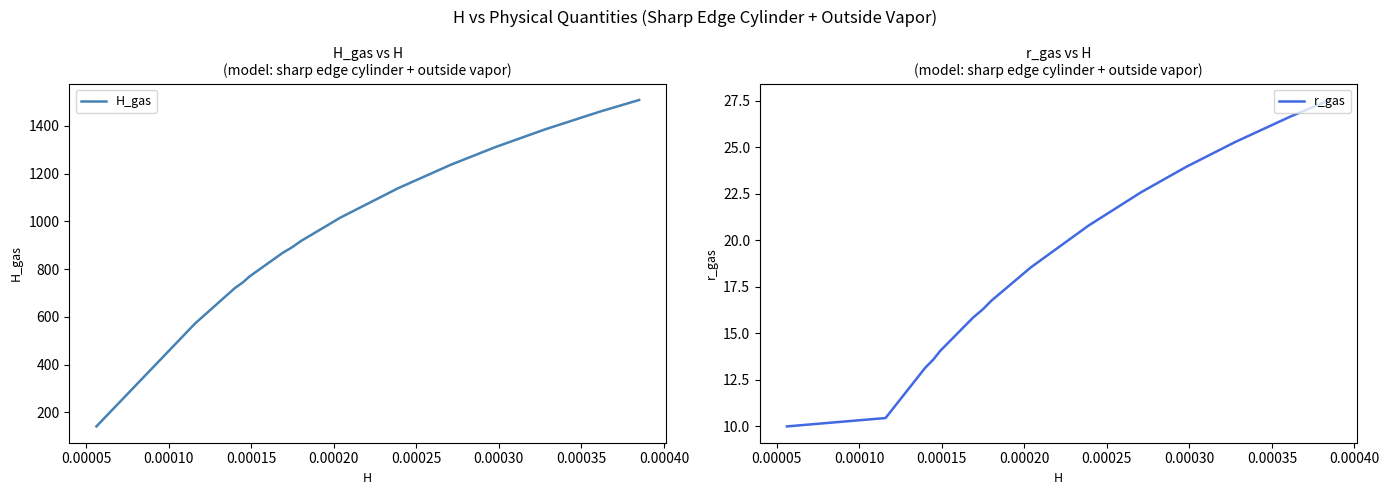

Reading left to right, list all the values displayed in this chart.

H_gas: 141.7	572.1	596.7	621.4	646.0	670.6	695.3	719.9	744.5	769.2	793.8	818.5	843.1	867.7	892.4	917.0	941.6	966.3	990.9	1015.5	1040.2	1064.8	1089.4	1114.1	1138.7	1163.3	1188.0	1212.6	1237.2	1261.9	1286.5	1311.2	1335.8	1360.4	1385.1	1409.7	1434.3	1459.0	1483.6	1508.2
r_gas: 10.0	10.4	10.9	11.3	11.8	12.2	12.7	13.2	13.6	14.1	14.5	14.9	15.4	15.8	16.3	16.8	17.2	17.6	18.1	18.6	19.0	19.4	19.9	20.4	20.8	21.2	21.7	22.1	22.6	23.1	23.5	23.9	24.4	24.9	25.3	25.8	26.2	26.6	27.1	27.6